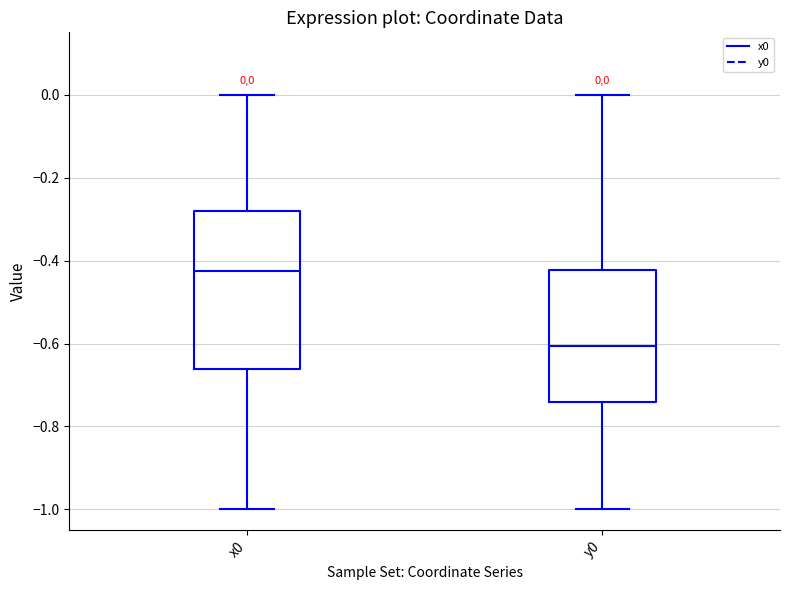

Which box is the tallest, from its lower edge to its upper edge?

x0